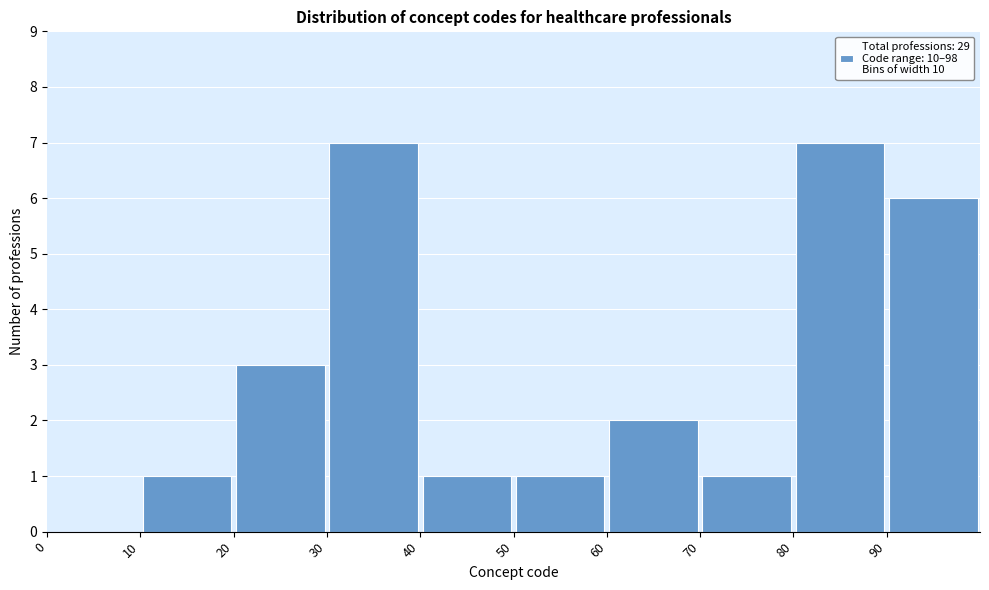

Reading left to right, list every bar in this chart as the range it spans on the x-axis followed by its height. The values are not printed on the chart, so give them approximately, as read against the axis.

0 to 10: 0
10 to 20: 1
20 to 30: 3
30 to 40: 7
40 to 50: 1
50 to 60: 1
60 to 70: 2
70 to 80: 1
80 to 90: 7
90 to 100: 6